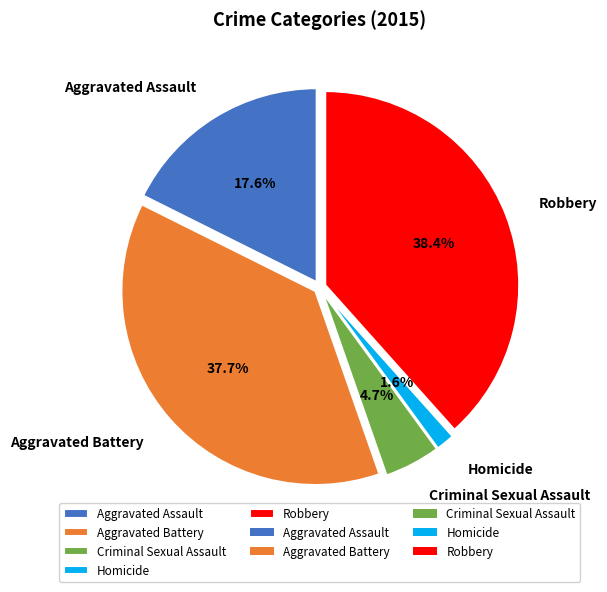

Is there any slice that represents more than half of the pie?

No